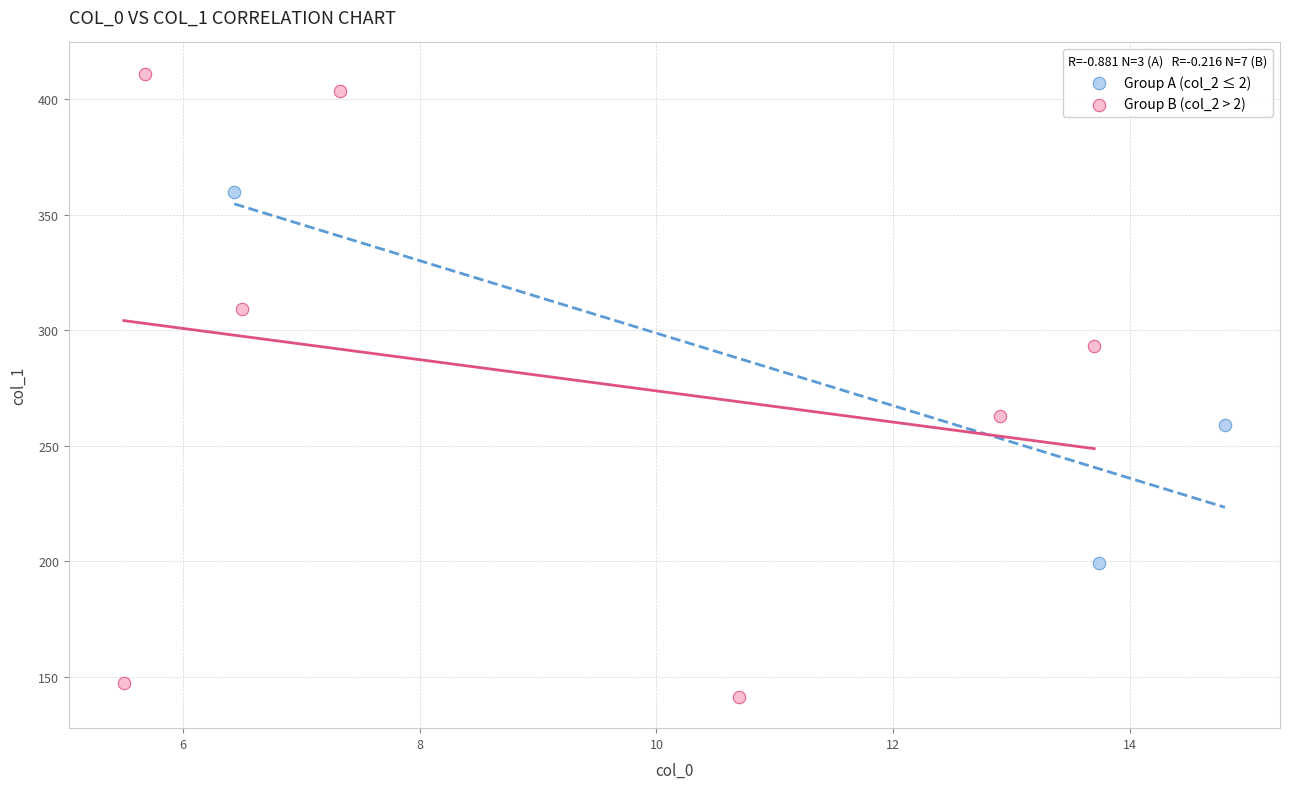

Which series has the widest spread of Y values?

Group B (col_2 > 2)